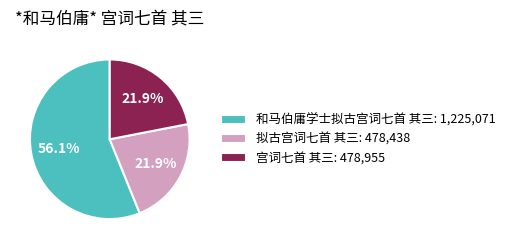

What percentage is the 宫词七首 其三 slice, to the nearest percent?

22%